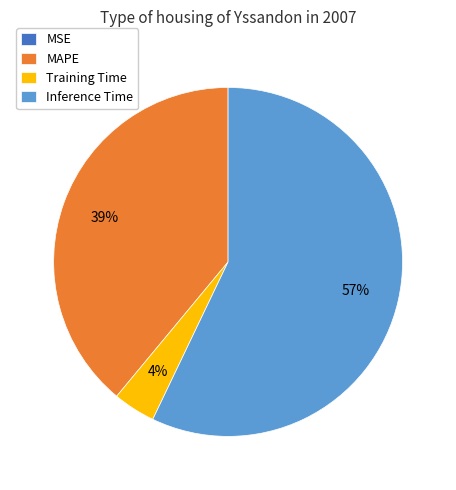

What is the largest slice in the pie chart?

Inference Time